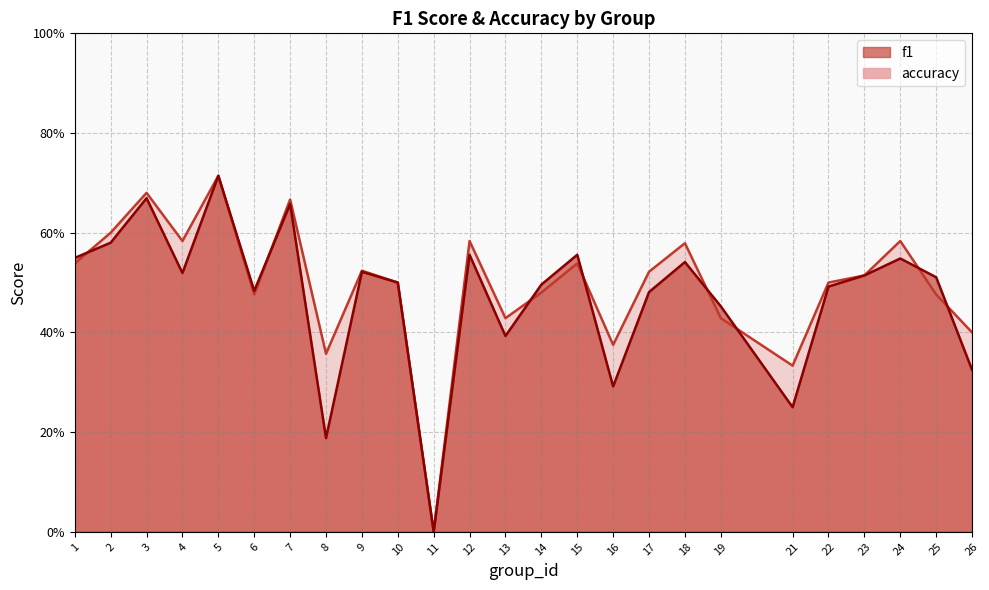

Which has a higher value, 10 or 18?

18